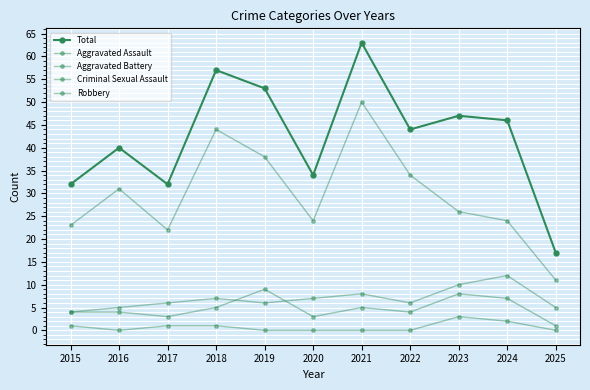

Is the value of Aggravated Battery at 2016 greater than the value of Total at 2022?

No